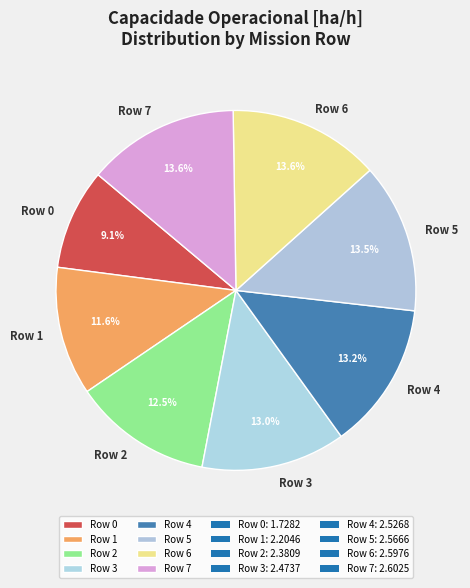

The Row 1 slice represents 19% of the pie. True or false?

False